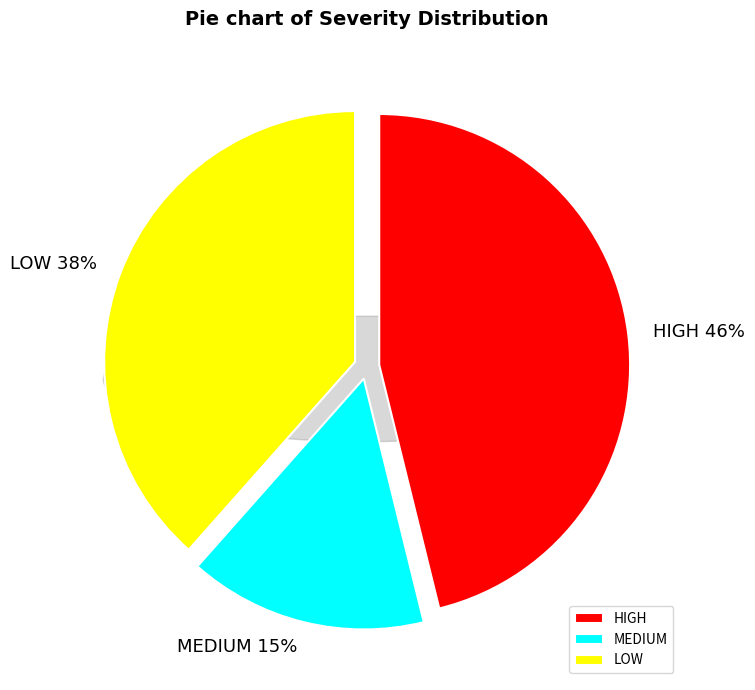

What percentage do HIGH and LOW together represent?

84.6%